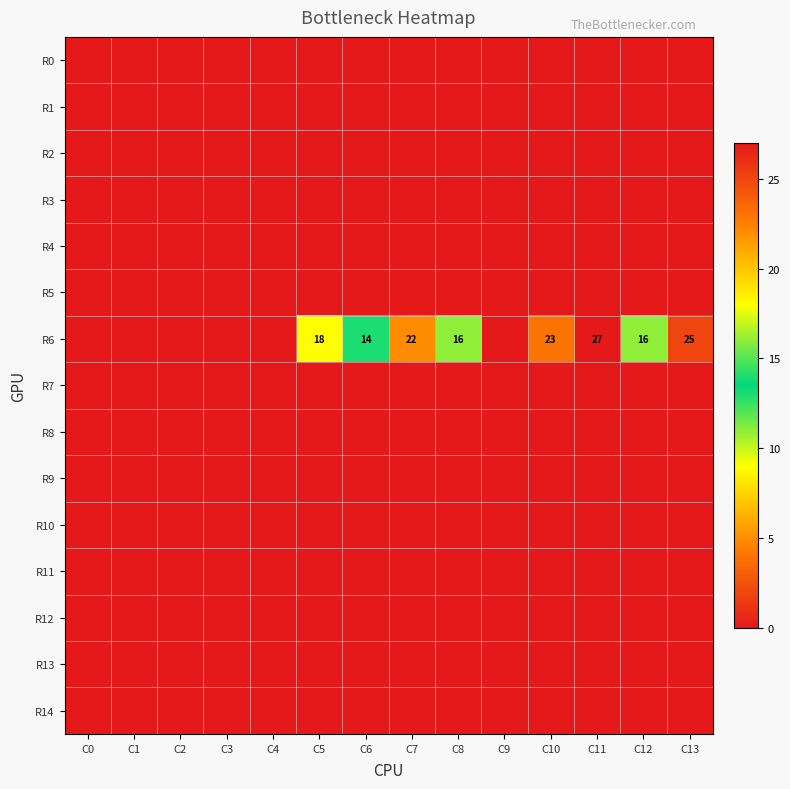

At which category is the sum across all series the highest?

C11